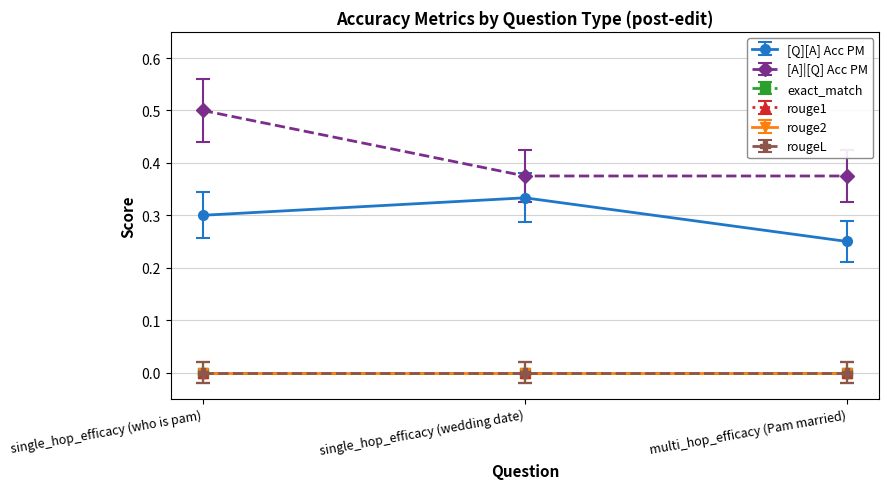

Reading left to right, list all the values displayed in this chart.

[Q][A] Acc PM: 0.3	0.3	0.2
[A]|[Q] Acc PM: 0.5	0.4	0.4
exact_match: 0.0	0.0	0.0
rouge1: 0.0	0.0	0.0
rouge2: 0.0	0.0	0.0
rougeL: 0.0	0.0	0.0